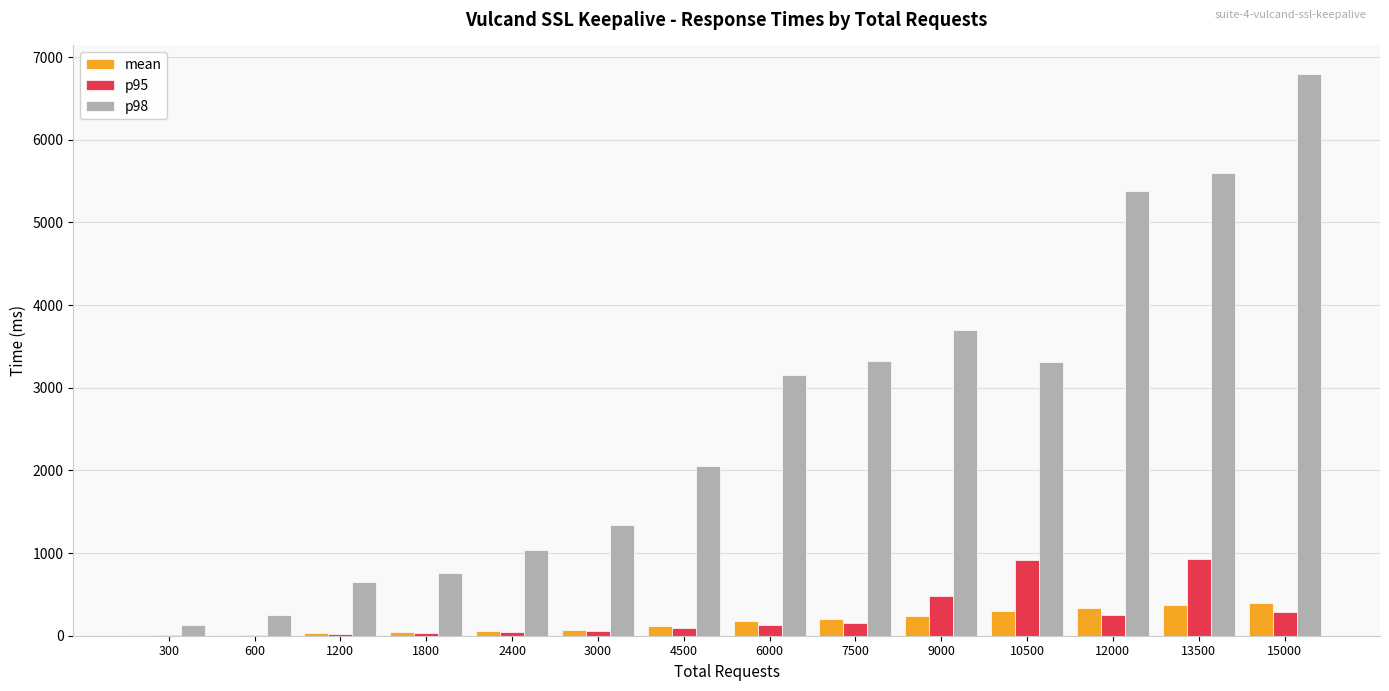

What is the sum of all p95 values?

3382.0